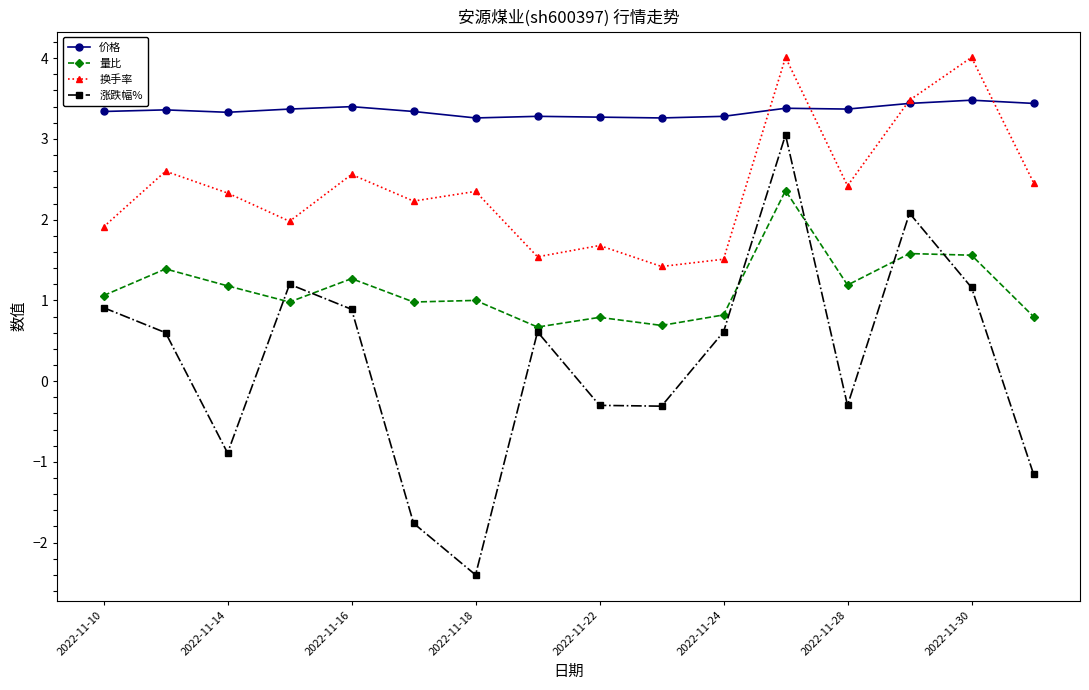

True or false: 涨跌幅% and 量比 intersect in this chart.

True